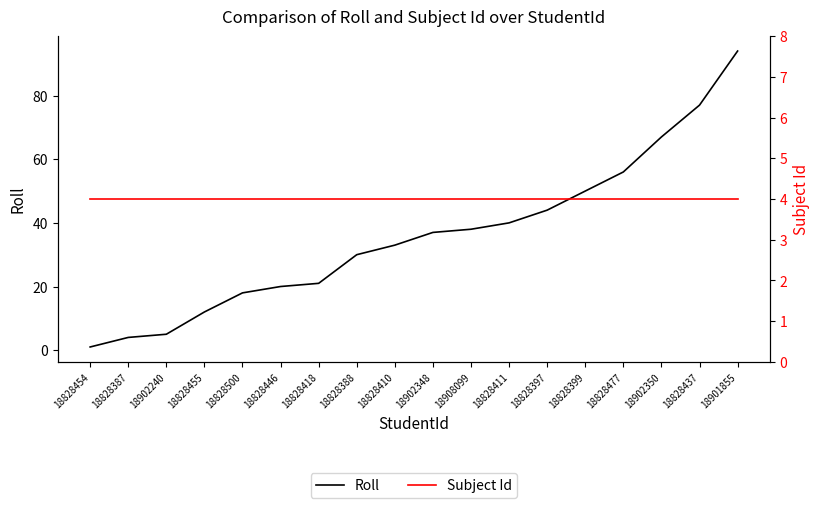

Is the value of Subject Id at 18828410 greater than the value of Roll at 18902240?

No